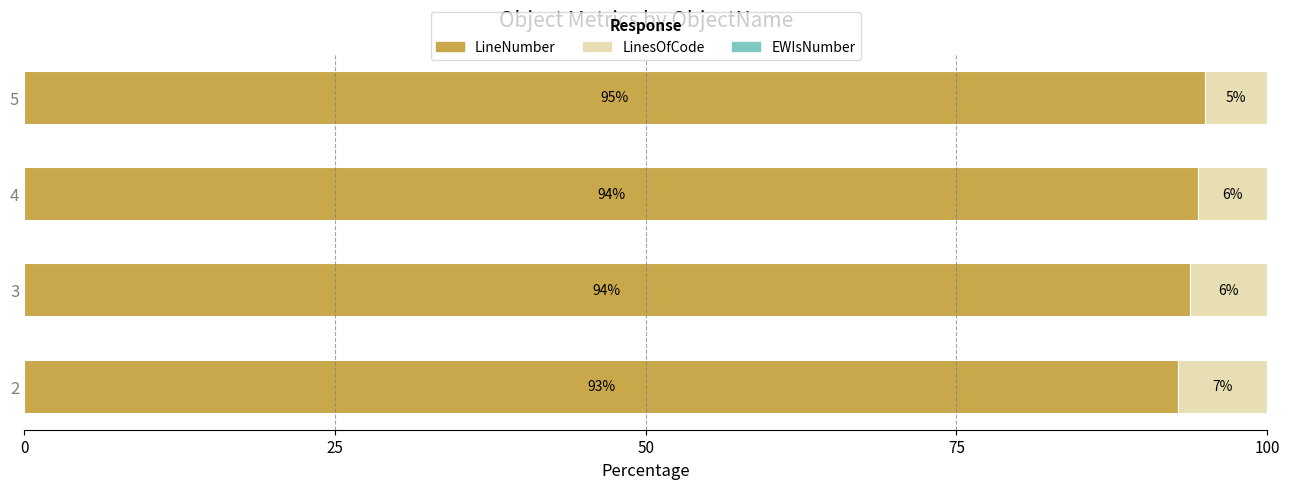

What is the minimum value for LineNumber?

92.9